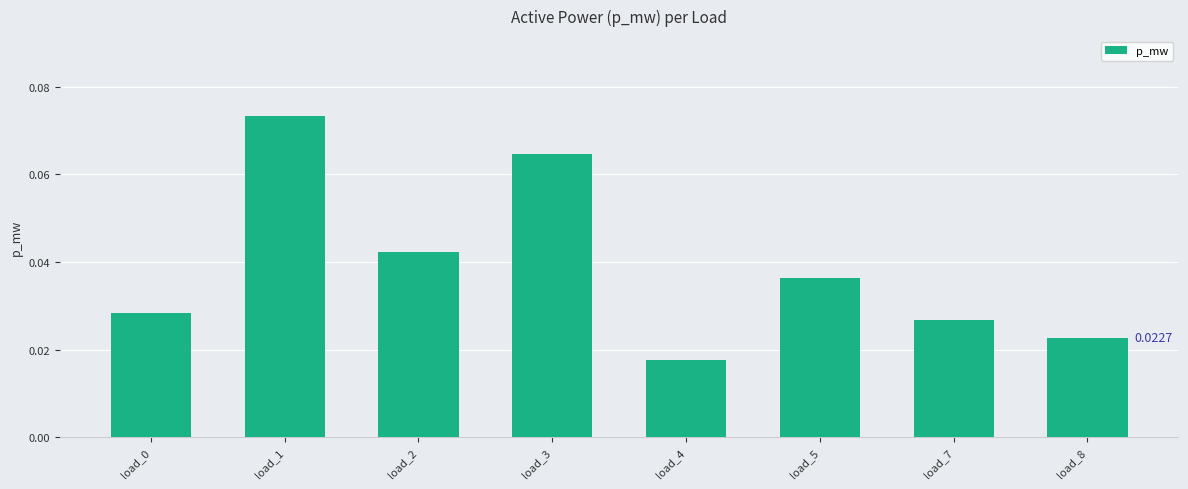

Which category has the lowest value across all series?

load_4